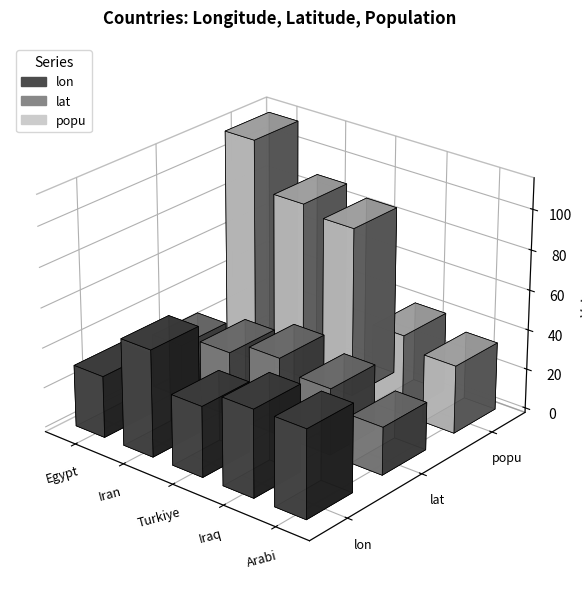

Rank the series by their maximum value, from lowest to highest.

lat, lon, popu